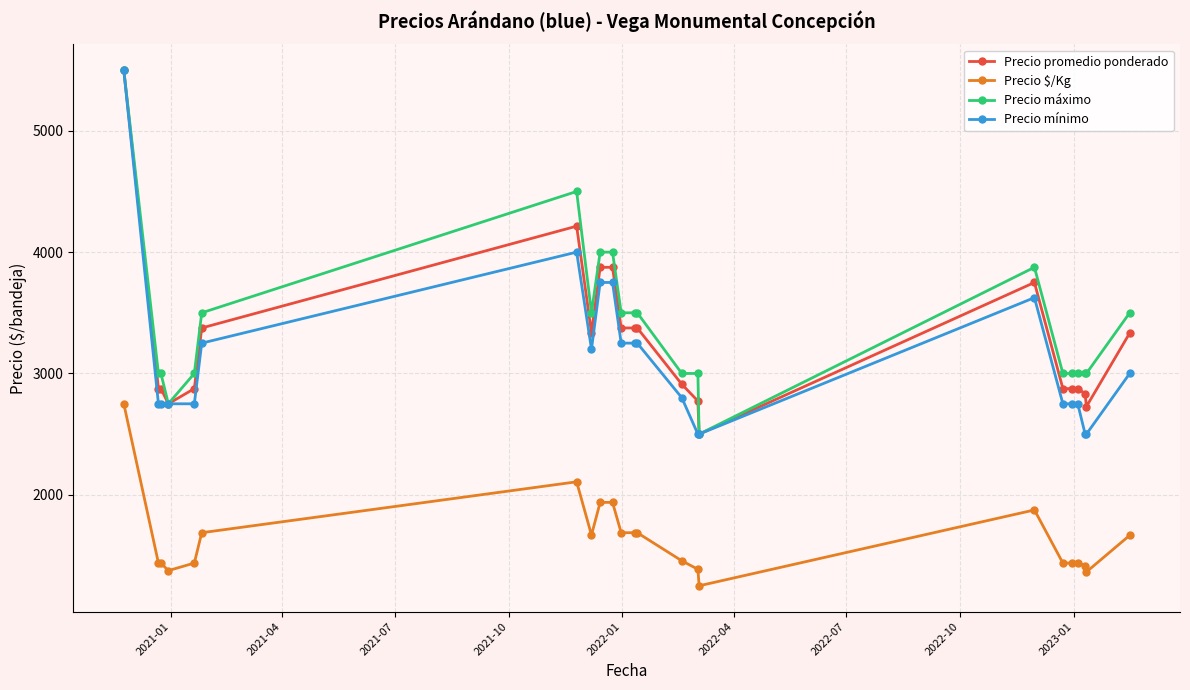

What is the difference between the second highest and minimum values in the Precio promedio ponderado series?

1714.0